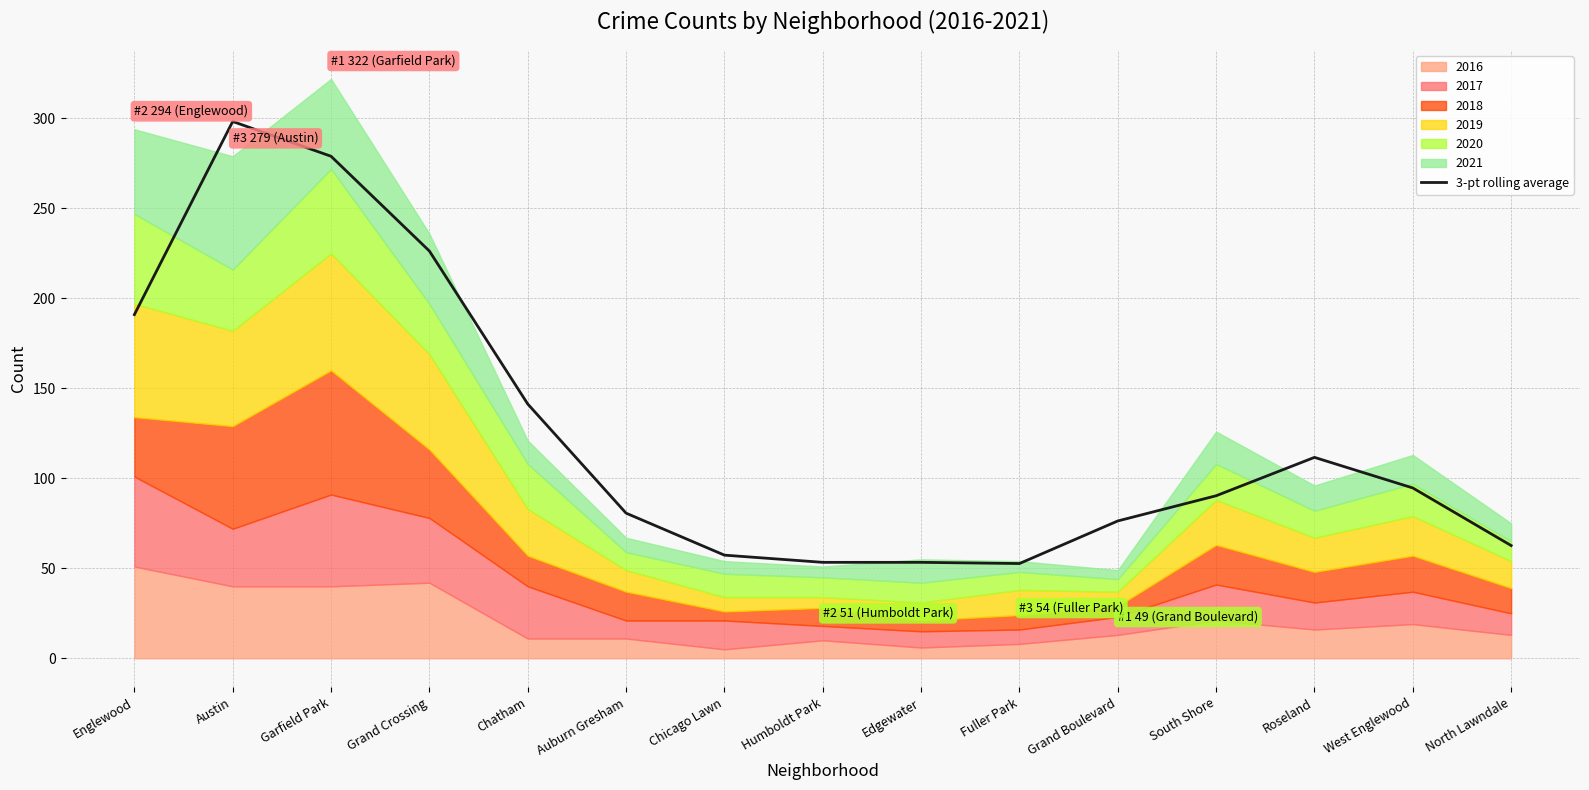

Reading left to right, what are all the values shown in this chart?

Englewood=191.0	Austin=298.3	Garfield Park=279.0	Grand Crossing=226.3	Chatham=141.3	Auburn Gresham=80.7	Chicago Lawn=57.3	Humboldt Park=53.3	Edgewater=53.3	Fuller Park=52.7	Grand Boulevard=76.3	South Shore=90.3	Roseland=111.7	West Englewood=94.7	North Lawndale=62.7